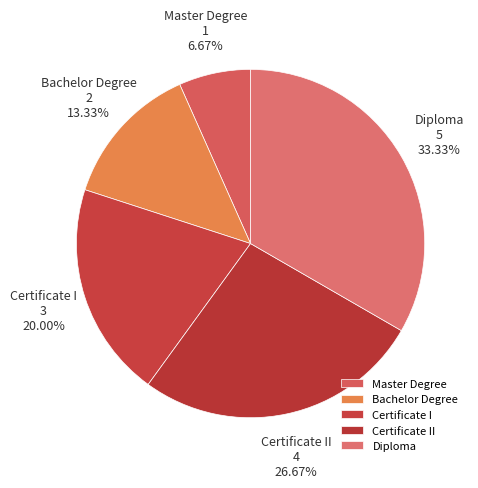

What is the total percentage of Certificate I and Certificate II?

46.7%